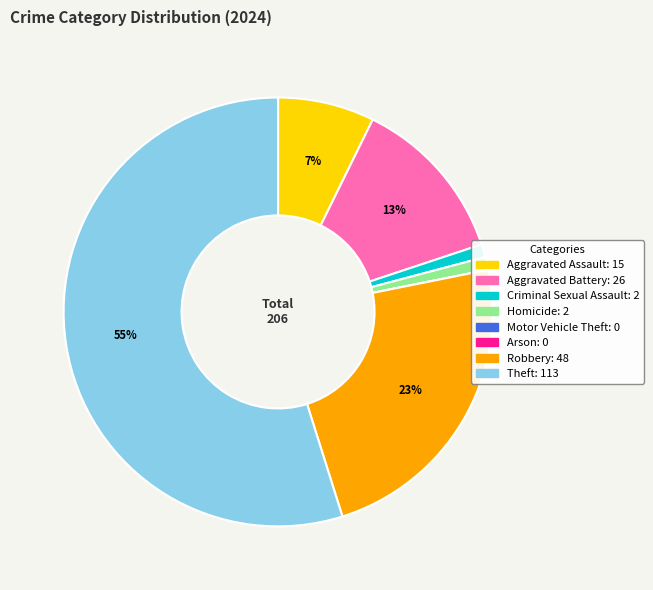

Is it true that Homicide is 13% of the pie?

False